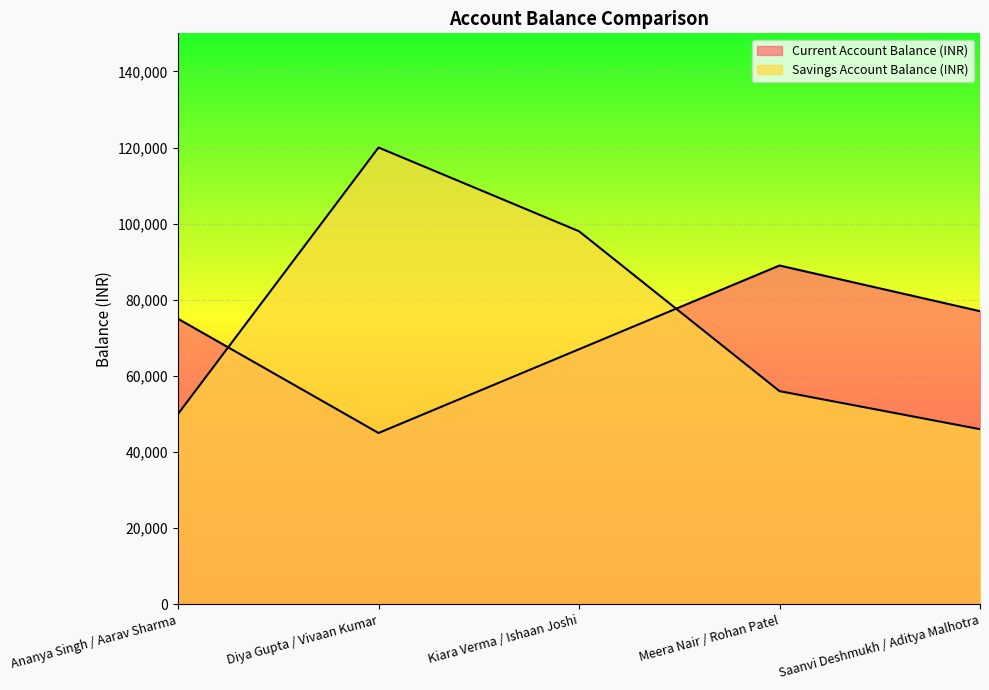

List the labels in order of Current Account Balance (INR) value, smallest first.

Diya Gupta / Vivaan Kumar, Kiara Verma / Ishaan Joshi, Ananya Singh / Aarav Sharma, Saanvi Deshmukh / Aditya Malhotra, Meera Nair / Rohan Patel